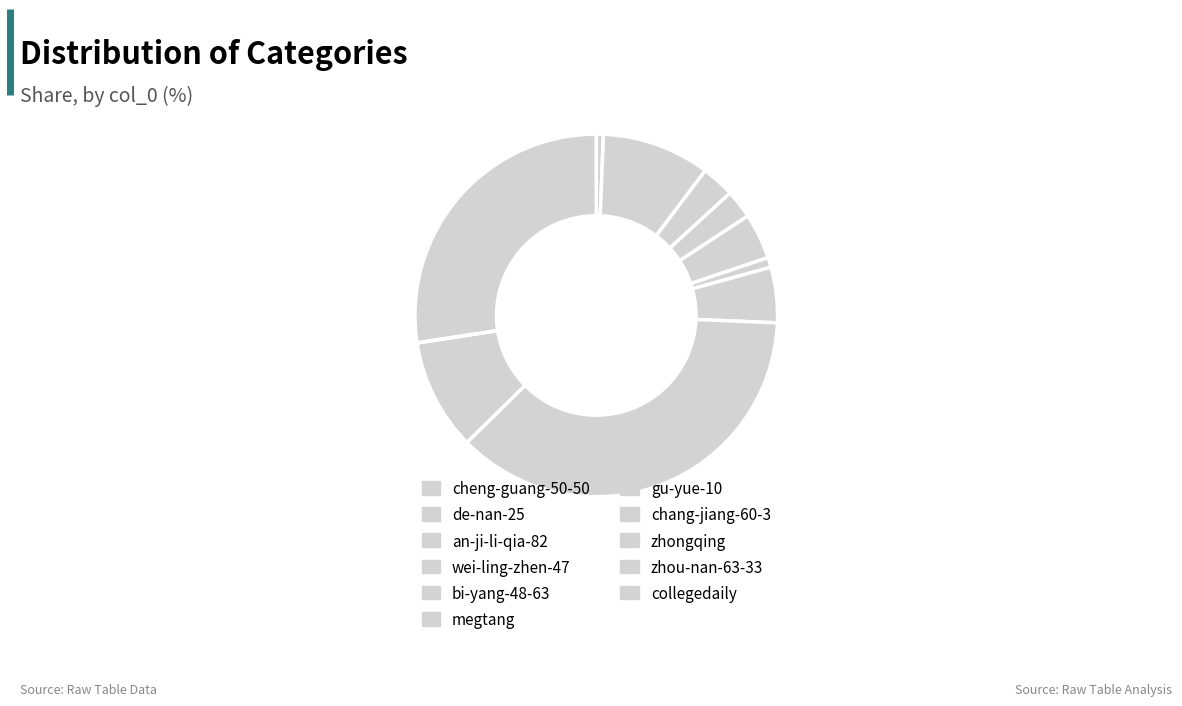

Which category has the biggest portion of the pie?

chang-jiang-60-3